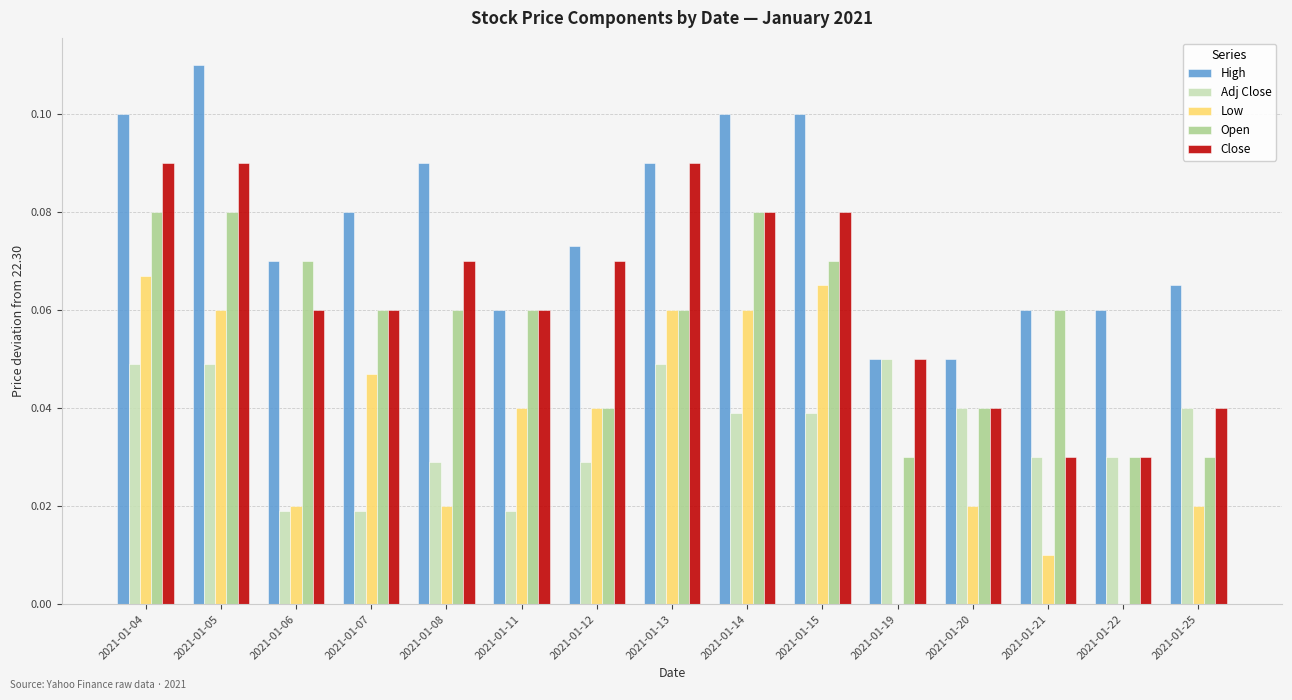

True or false: Low has a value of 0.0 at 2021-01-14.

False